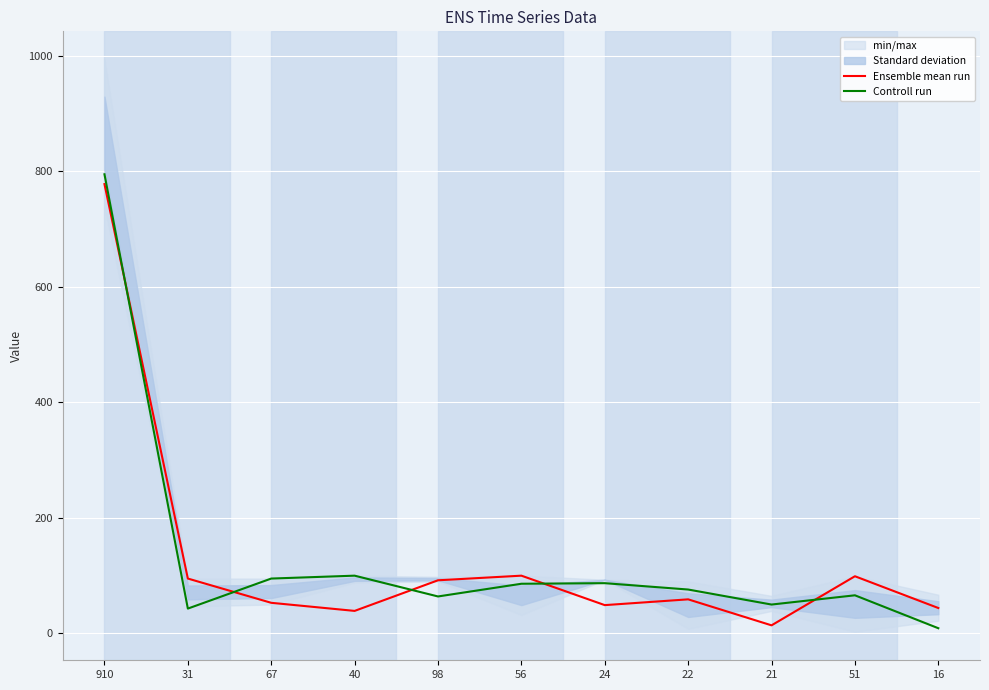

Which has a higher value, 24 or 31?

31